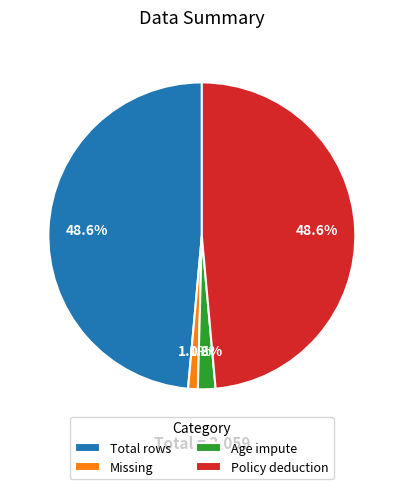

What percentage is NOT represented by Total rows?

51.4%